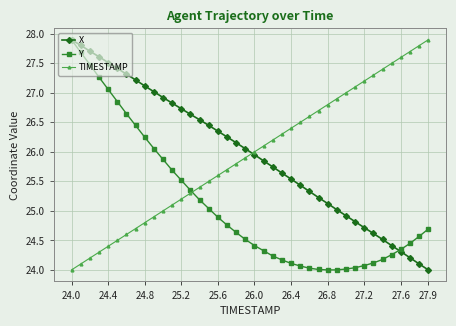

True or false: X has more than 1 points higher than both neighbors.

False